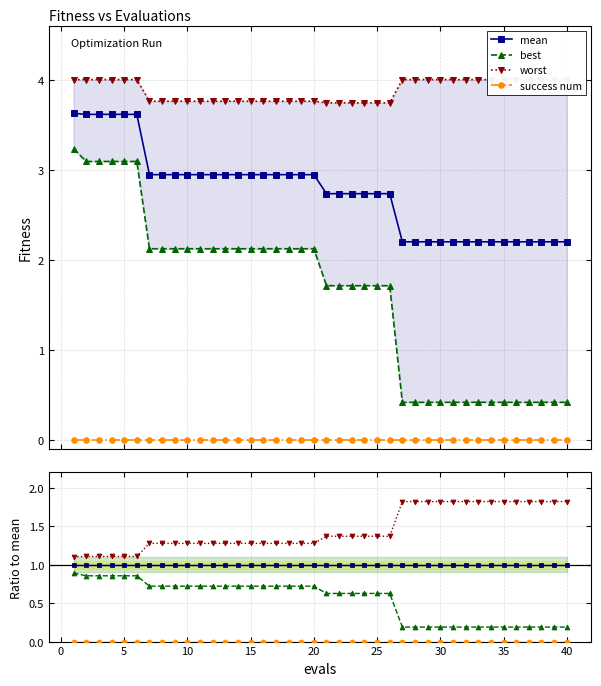

The worst series shows 2.4 at 27. True or false?

False